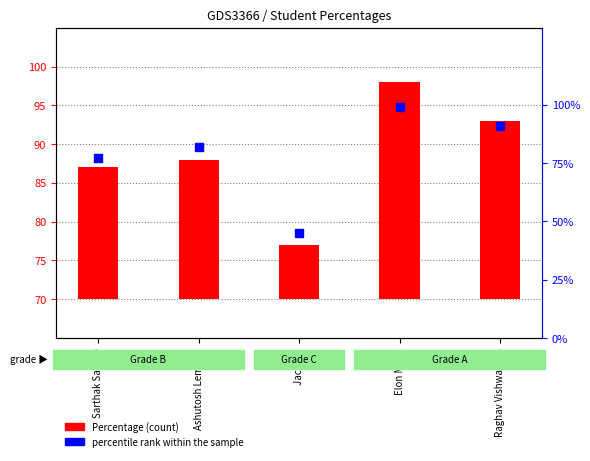

What are all the series names shown in the legend?

Percentage, percentile rank within the sample